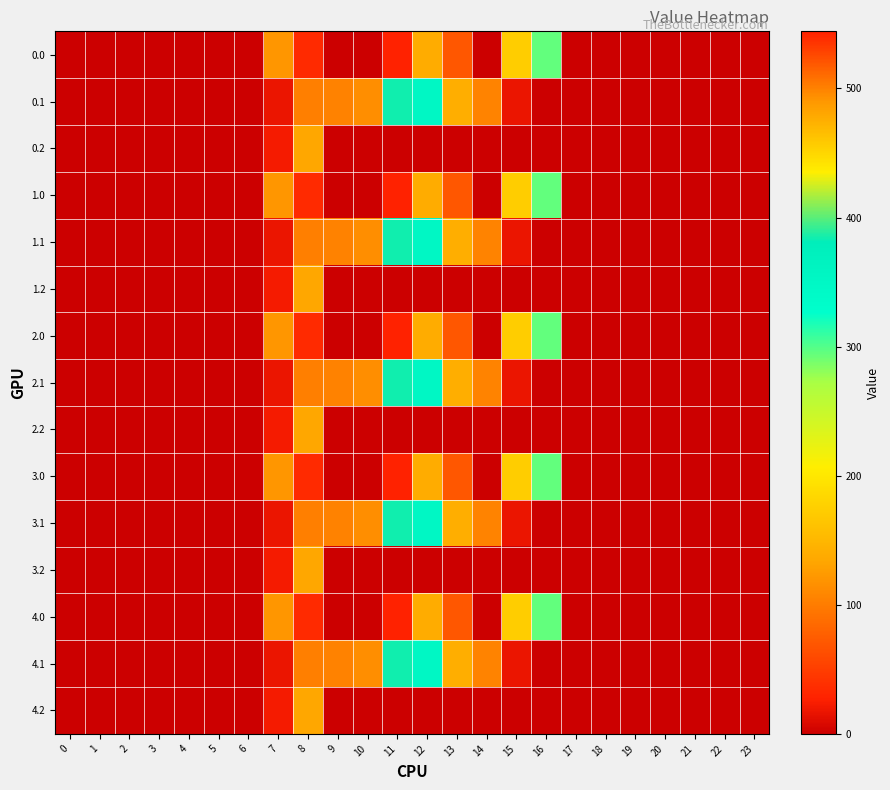

List the series in order of their peak value, lowest first.

0.2, 1.2, 2.2, 3.2, 4.2, 0.1, 1.1, 2.1, 3.1, 4.1, 0.0, 1.0, 2.0, 3.0, 4.0